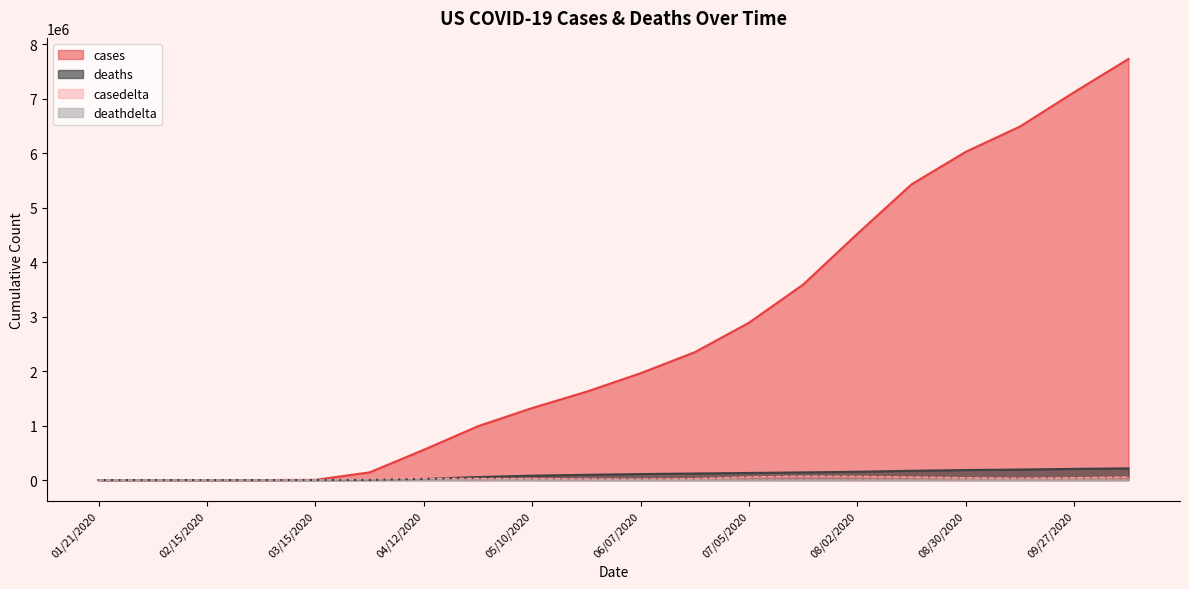

How many positive values does the deathdelta series have?

17